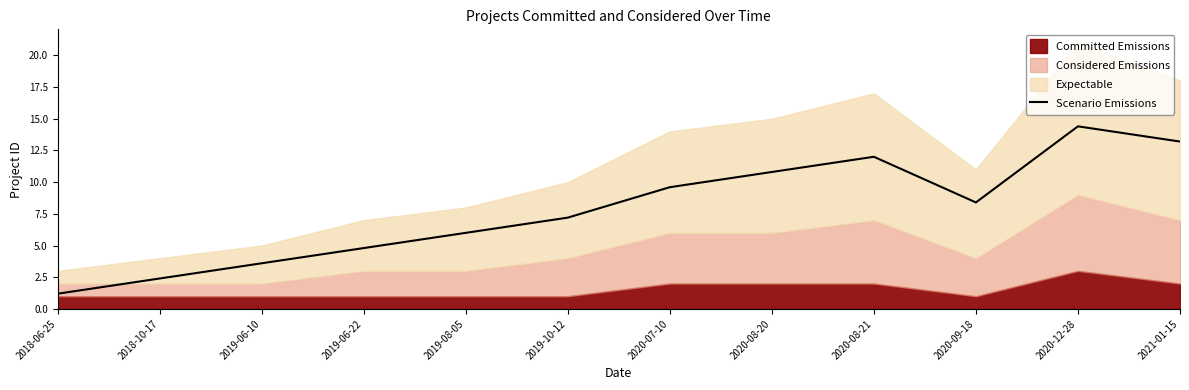

Is it true that the value at 2018-06-25 is 1.2?

True